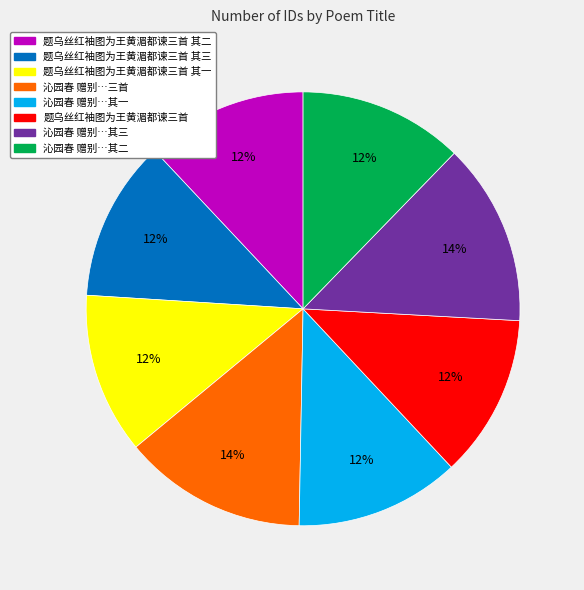

Is there a majority slice in this chart?

No